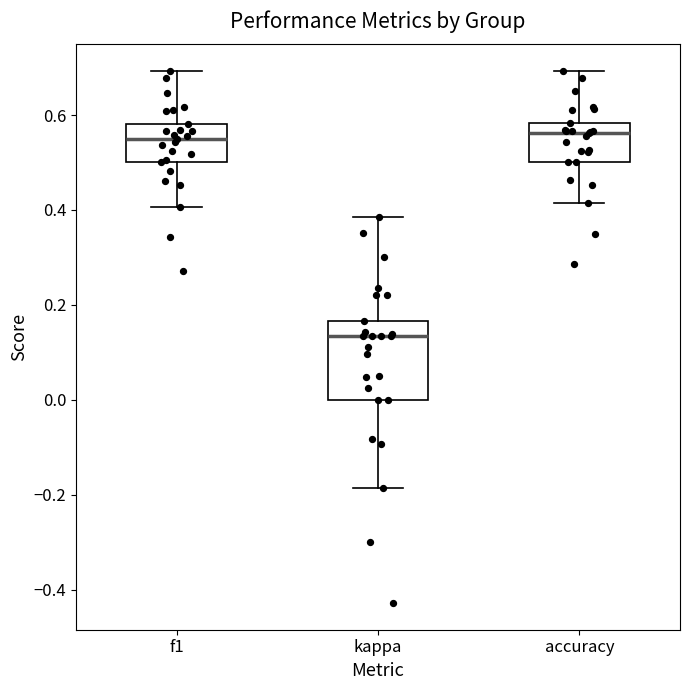

Reading left to right, transcribe this box plot: for each box, give where its median line is, the range the box spans, and where its two whiskers end, as read against the y-axis. The values are not printed on the chart, so give them approximately, as read against the axis.

f1: median 0.54, box 0.50 to 0.58, whiskers 0.40 to 0.70
kappa: median 0.14, box 0.00 to 0.16, whiskers -0.18 to 0.38
accuracy: median 0.56, box 0.50 to 0.58, whiskers 0.42 to 0.70